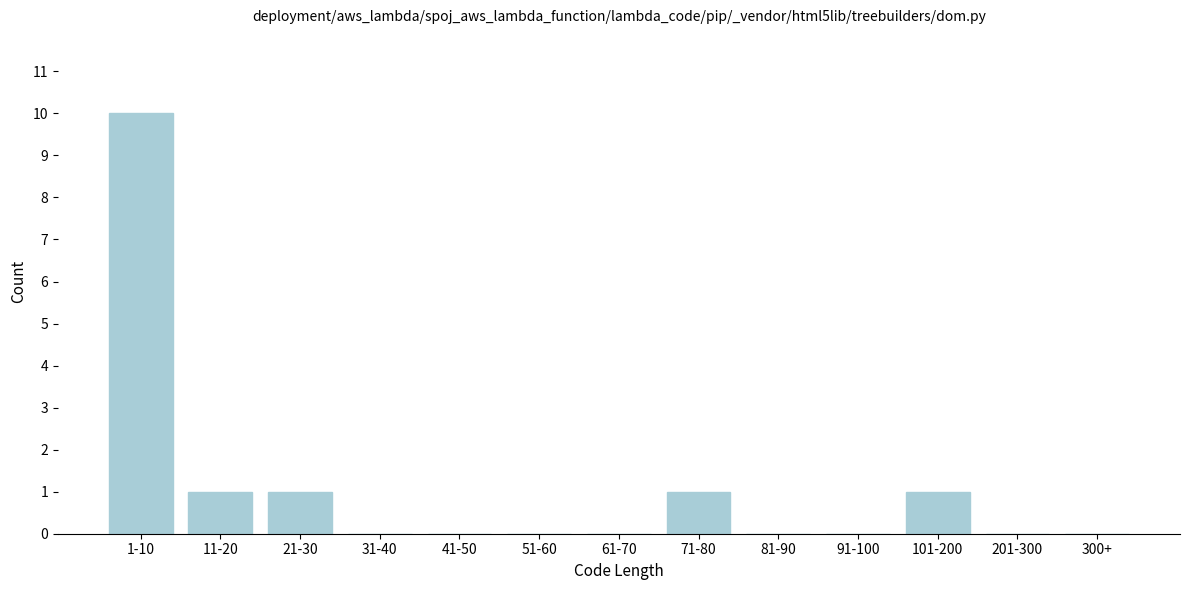

Reading left to right, extract all data points from this chart.

1-10=10	11-20=1	21-30=1	31-40=0	41-50=0	51-60=0	61-70=0	71-80=1	81-90=0	91-100=0	101-200=1	201-300=0	300+=0